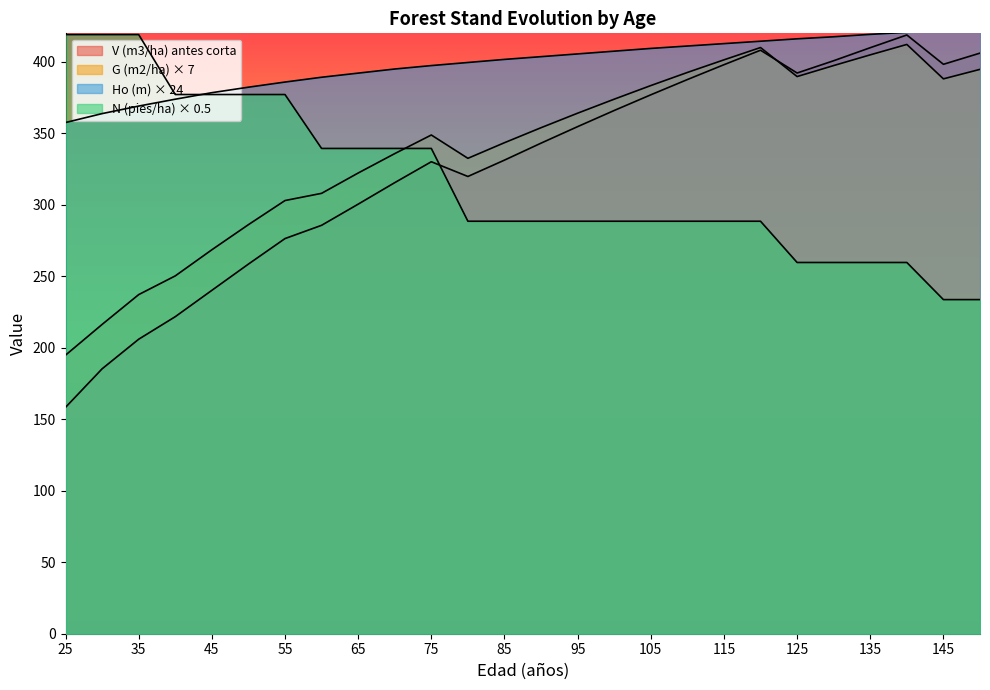

Reading left to right, list all the values displayed in this chart.

V (m3/ha) antes corta: 158.4	185.3	206.0	221.8	240.2	258.6	276.4	285.7	300.5	315.6	330.2	319.9	331.3	343.2	354.7	366.0	377.0	387.7	398.1	408.2	392.2	400.8	409.9	418.9	398.3	406.2
G (m2/ha) antes corta: 194.9	216.4	237.2	250.3	268.6	286.2	303.0	308.1	322.3	335.9	348.9	332.6	343.5	354.0	364.1	373.9	383.5	392.6	401.4	410.1	389.8	397.5	404.9	412.2	388.2	394.8
N (pies/ha) antes corta: 419.1	419.1	419.1	377.2	377.2	377.2	377.2	339.5	339.5	339.5	339.5	288.6	288.6	288.6	288.6	288.6	288.6	288.6	288.6	288.6	259.7	259.7	259.7	259.7	233.7	233.7
Ho (m): 357.6	363.8	369.1	373.9	378.5	382.3	385.9	389.3	392.2	395.0	397.4	399.6	401.8	403.7	405.6	407.5	409.4	411.1	412.8	414.5	416.2	417.6	419.3	420.7	422.2	423.8